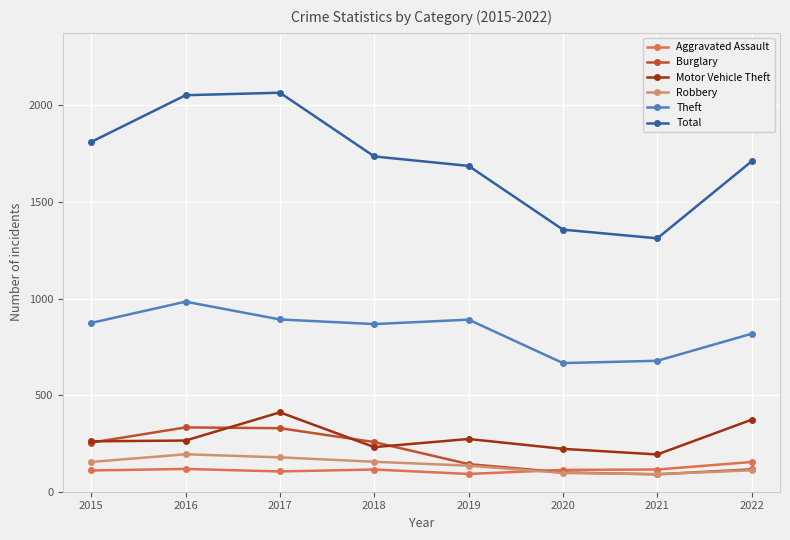

What is the lowest value of the Robbery series?

91